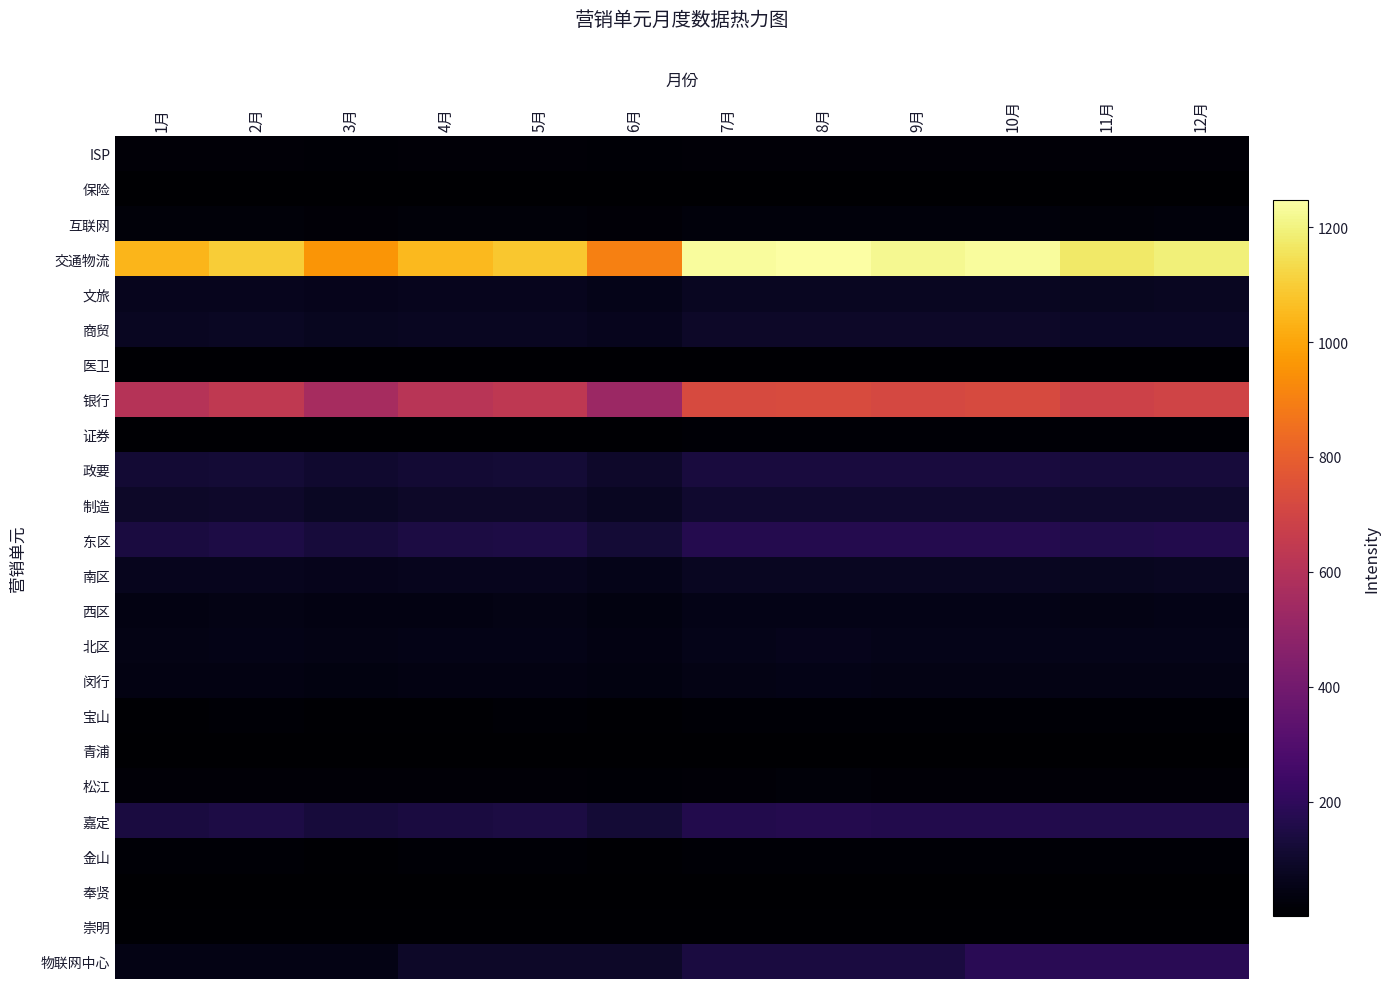

Between 6月 and 11月, which series saw the biggest shift?

交通物流